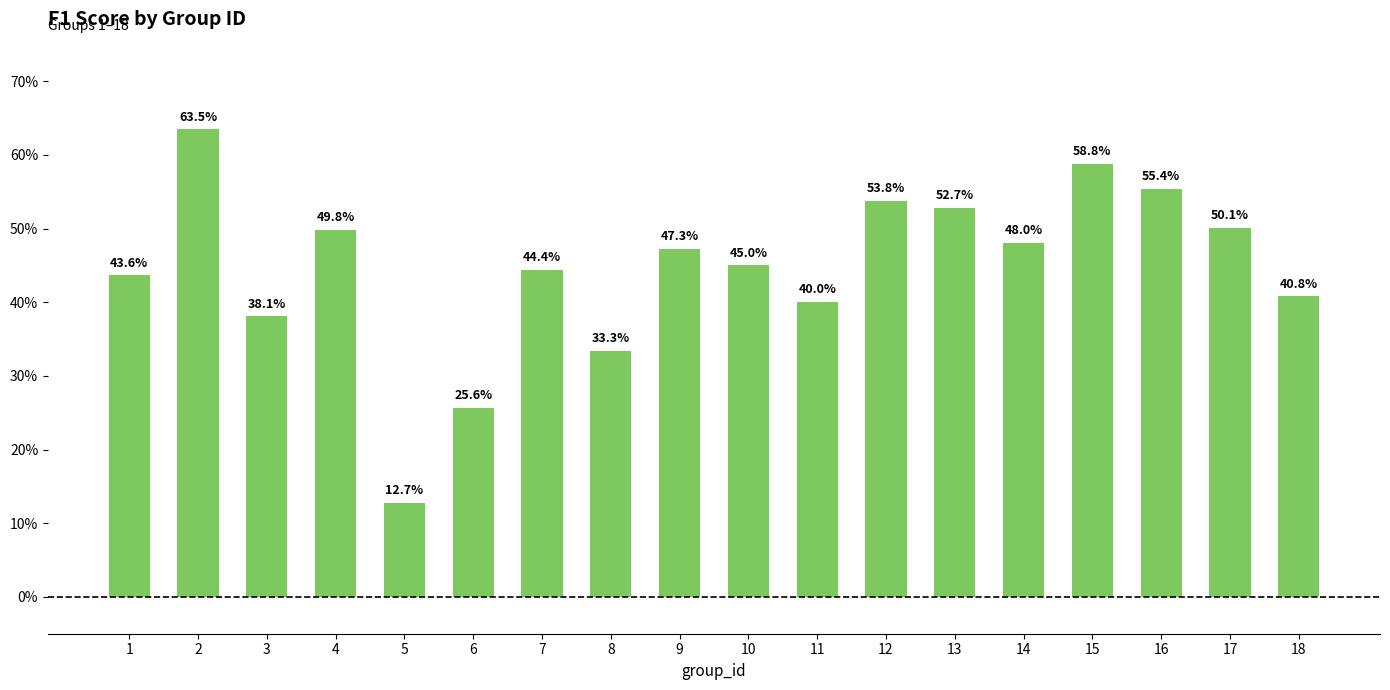

What is the change in value from 9 to 13?

+0.1